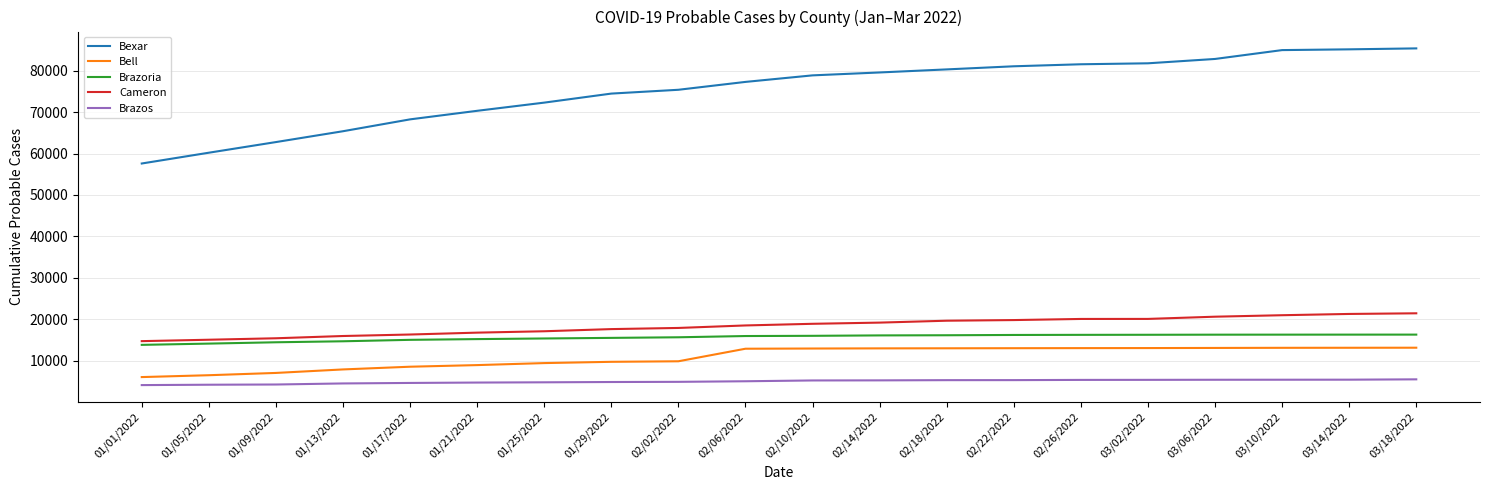

What is the highest value of the Cameron series?

21414